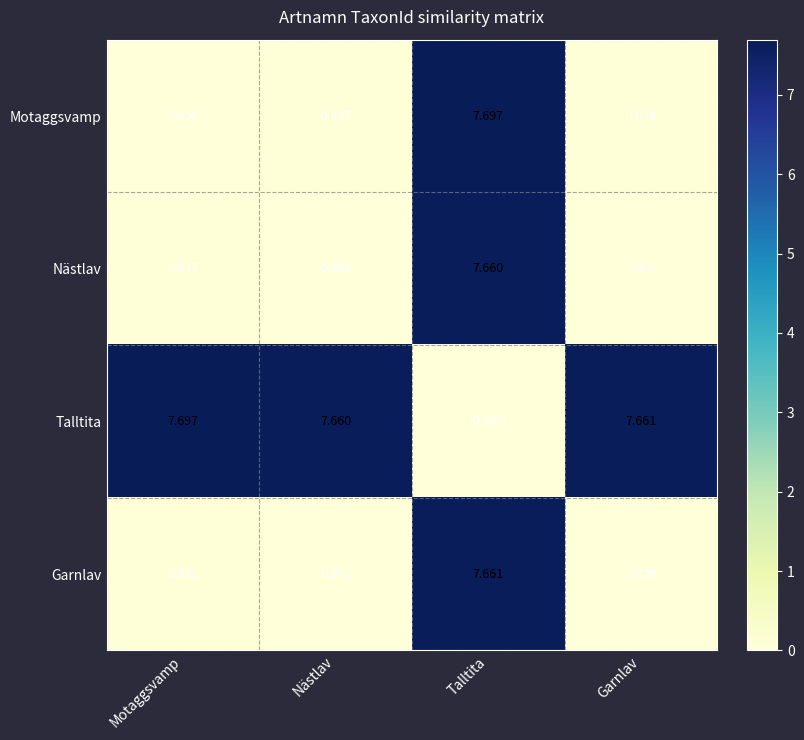

Which category has the lowest value in the Nästlav series?

Nästlav